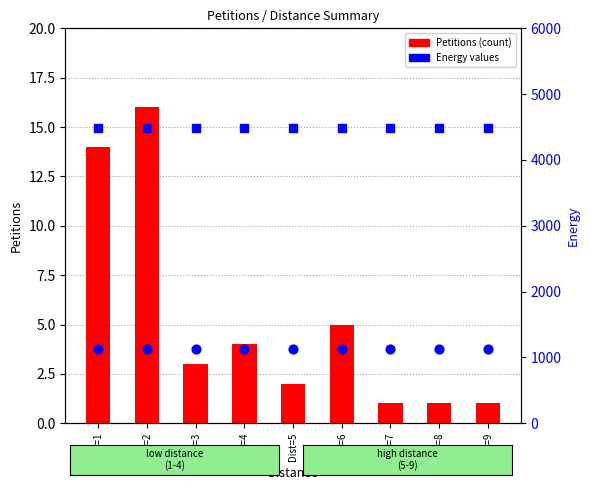

Which series contains the lowest Y value?

Petitions